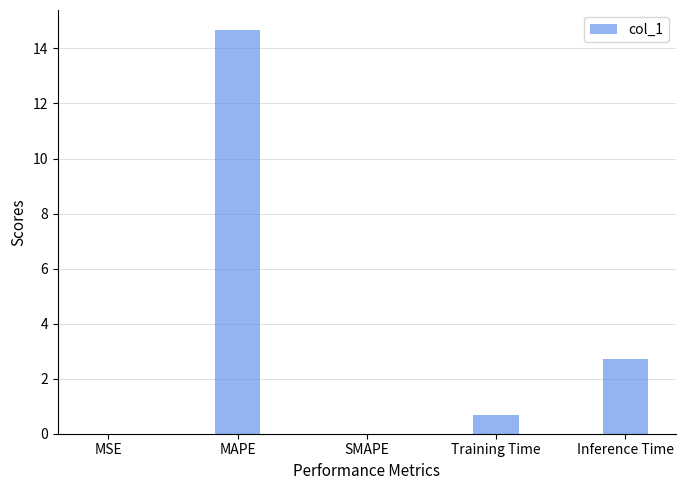

Where is the data nearest to the value 7?

Inference Time